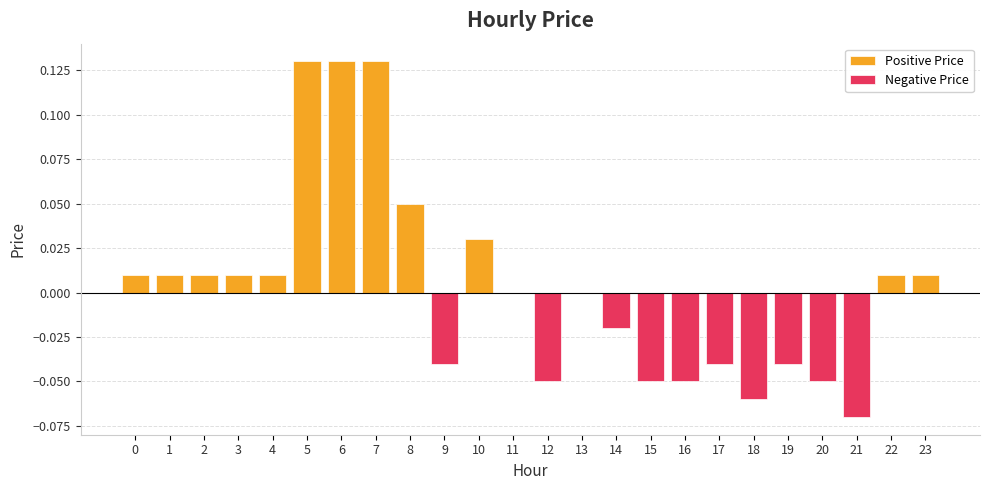

How many negative values are there?

10